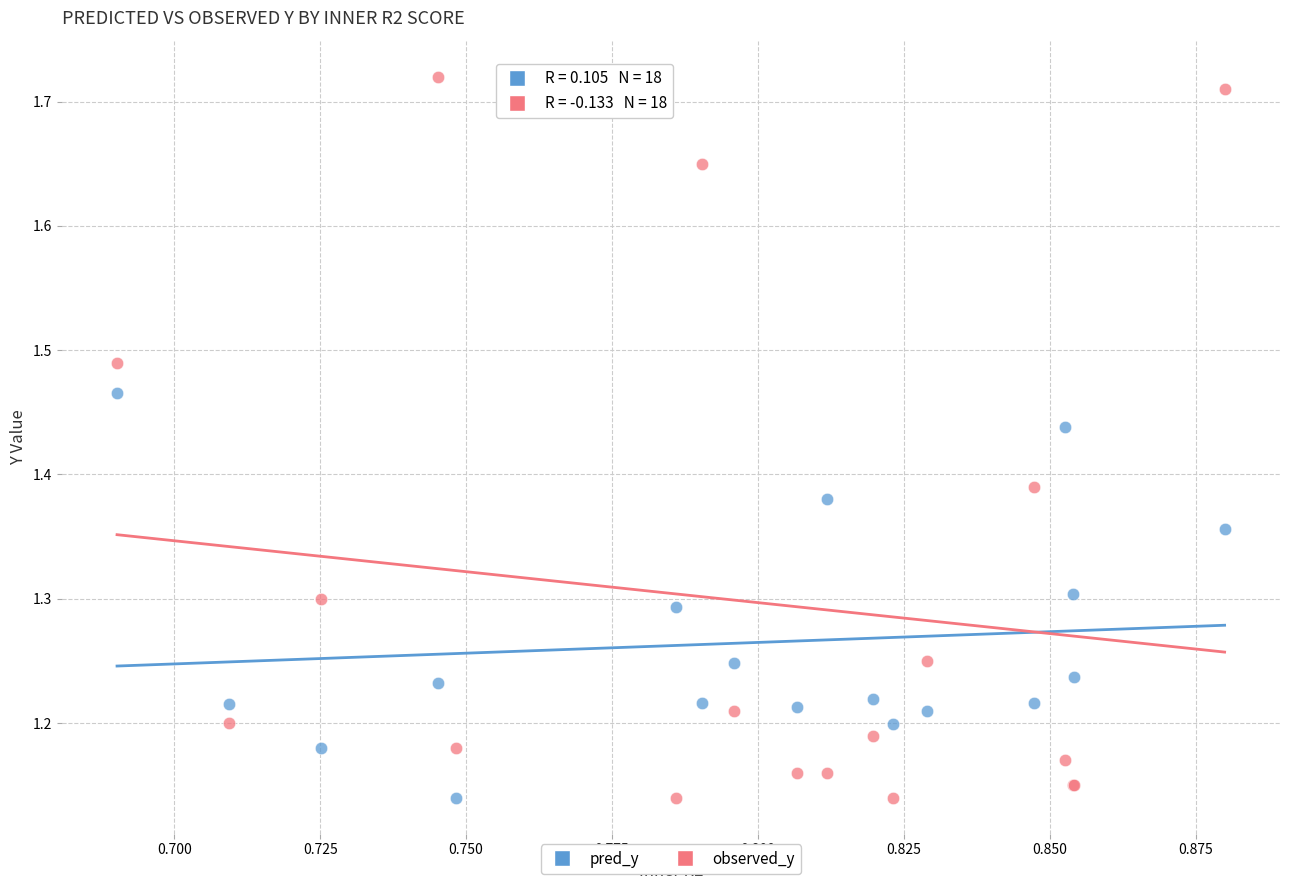

Which series contains the highest Y value?

observed_y